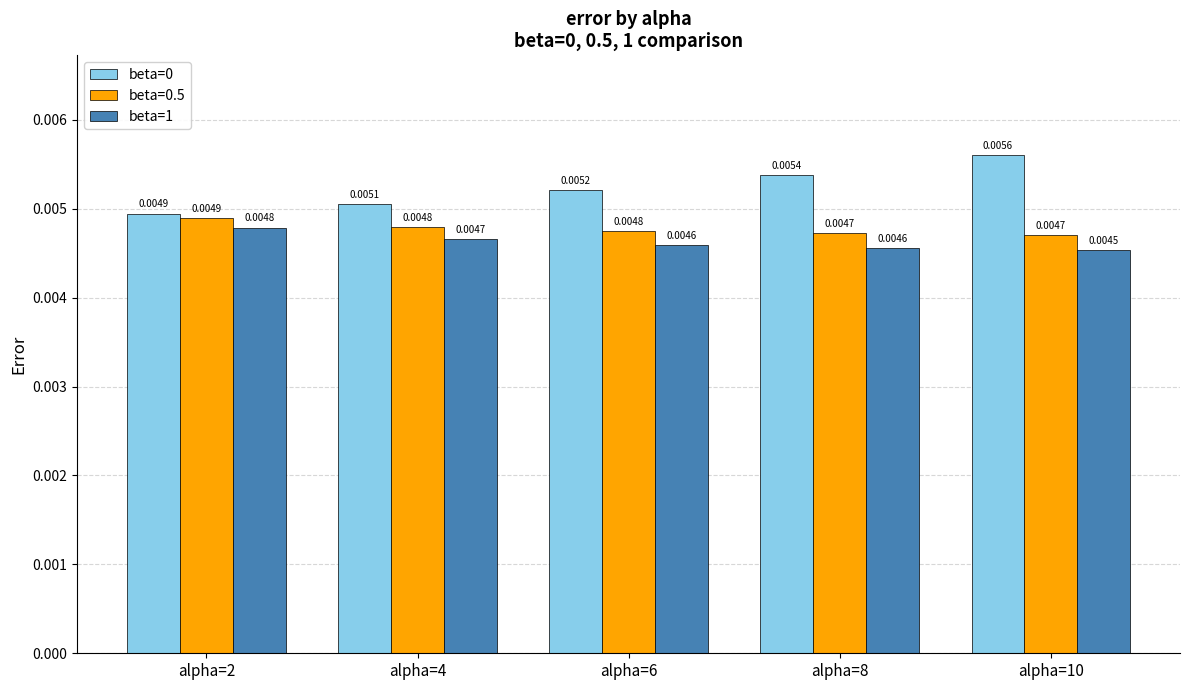

List the labels in order of beta=0 value, smallest first.

alpha=2, alpha=4, alpha=6, alpha=8, alpha=10